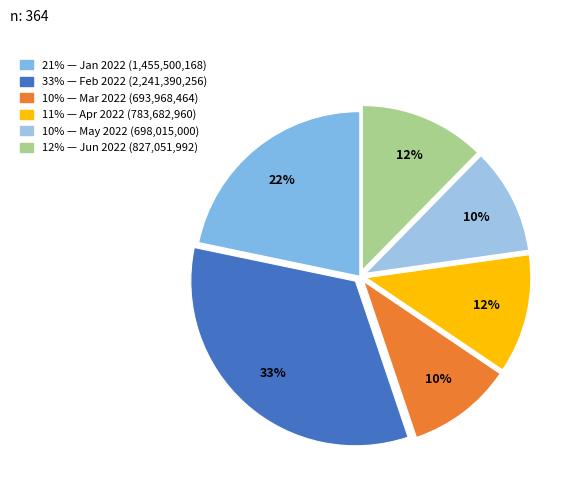

How many segments does this pie chart have?

6